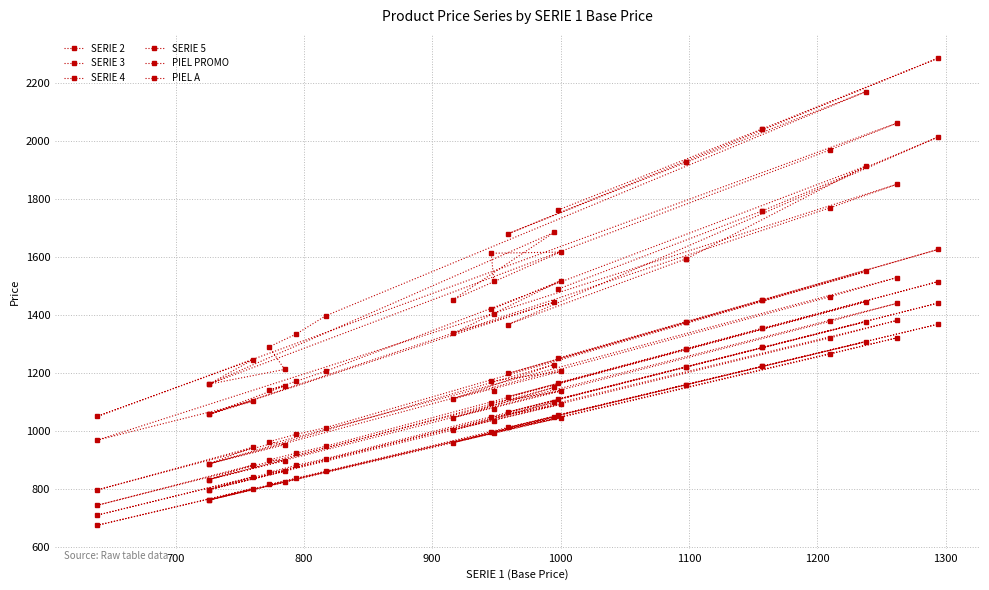

What is the maximum value for SERIE 2?

1368